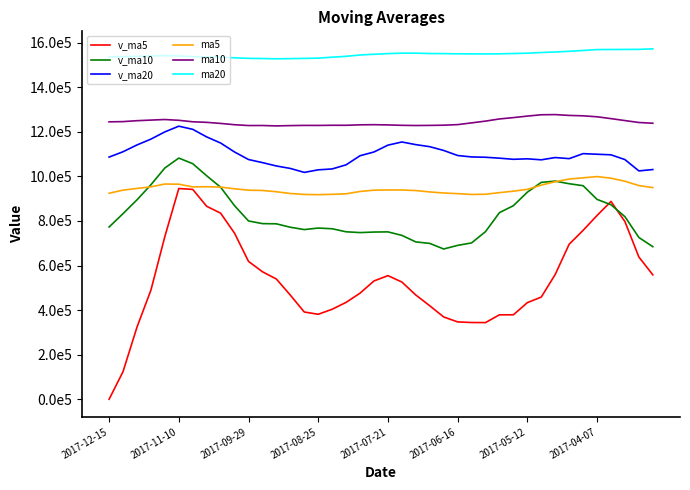

Is this an area chart (filled region under the line)?

No